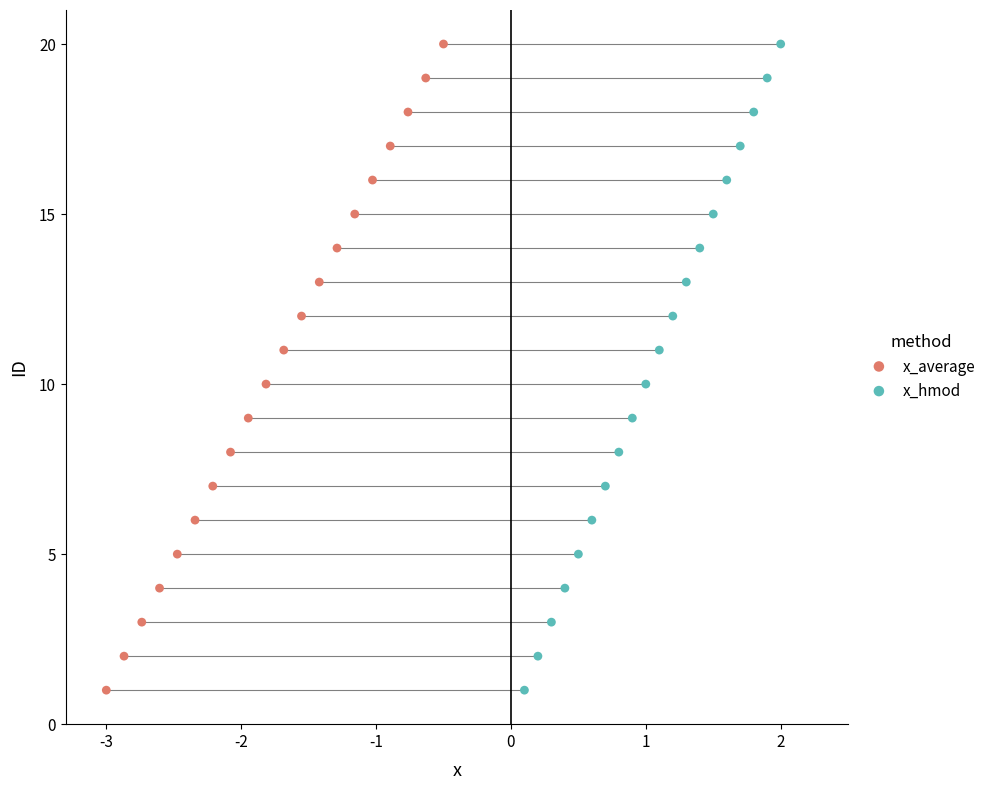

What are all the series names shown in the legend?

x_average, x_hmod